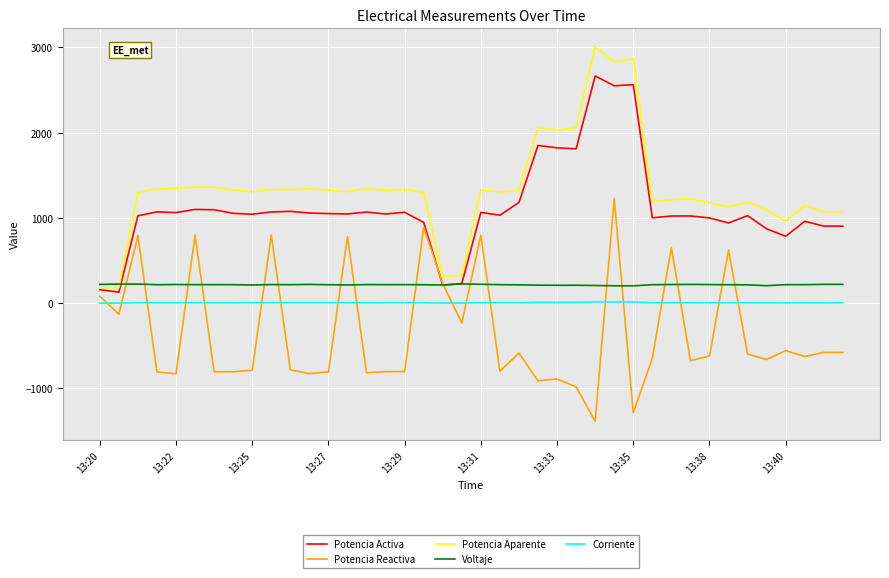

What is the lowest value of the Corriente series?

0.8